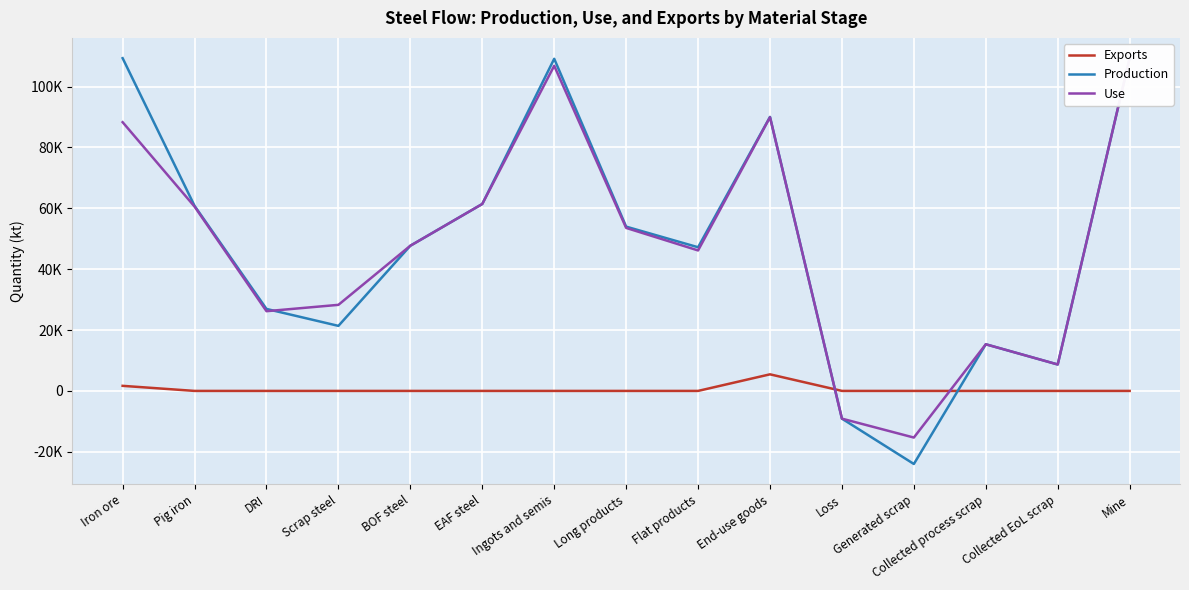

How many values in the Production series exceed 47706?

8